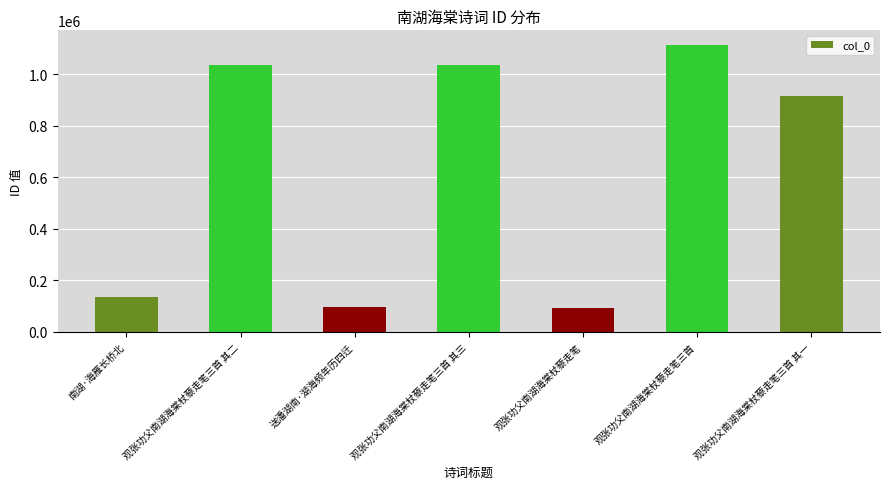

Between 南湖·海雁长桥北 and 观张功父南湖海棠杖藜走笔三首, which is larger?

观张功父南湖海棠杖藜走笔三首